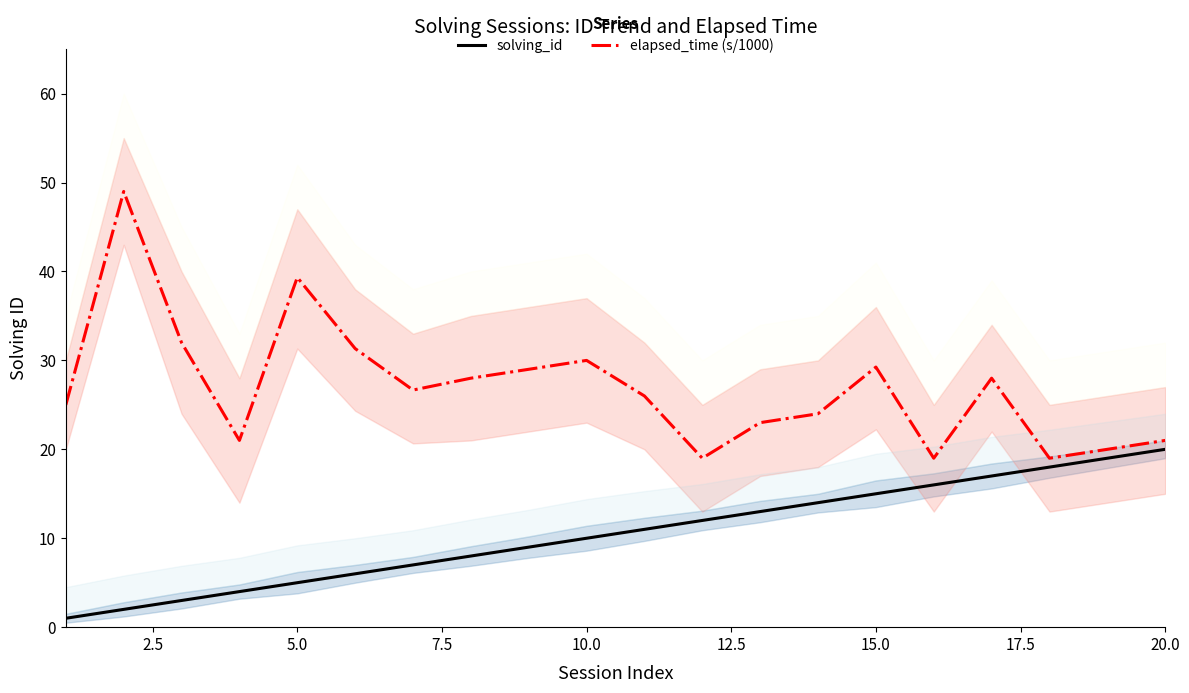

The value of elapsed_time (s/1000) at 10.0 is 9.7. True or false?

False